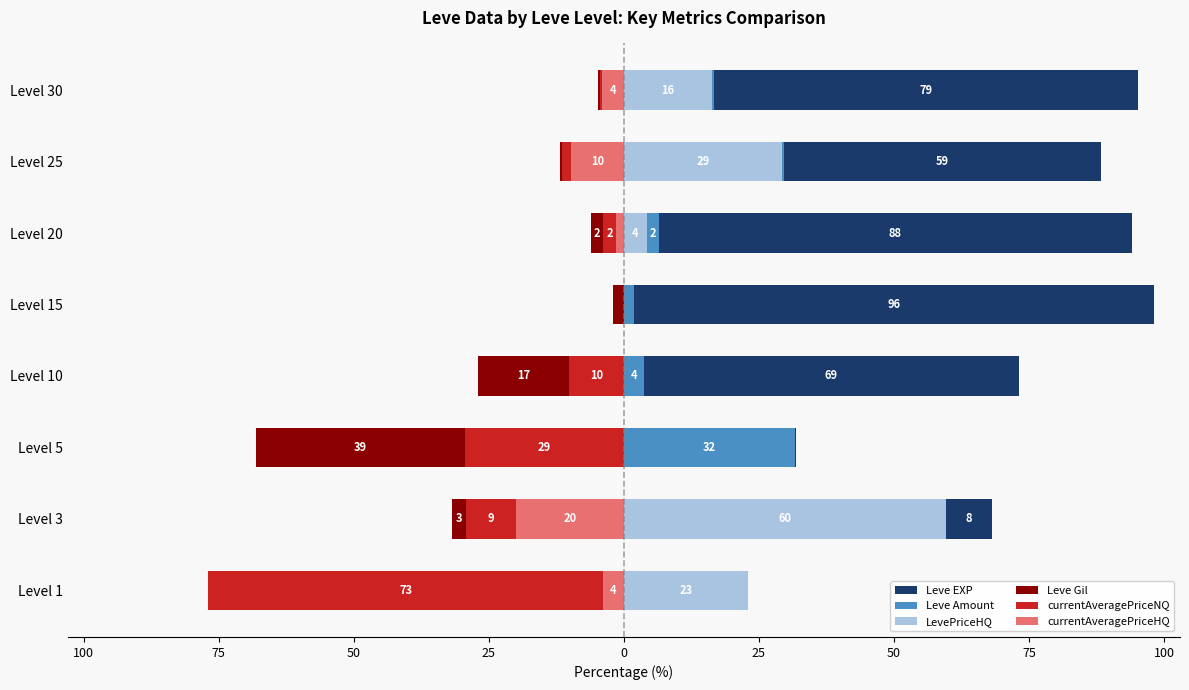

How many values in the currentAveragePriceHQ series exceed -1?

3